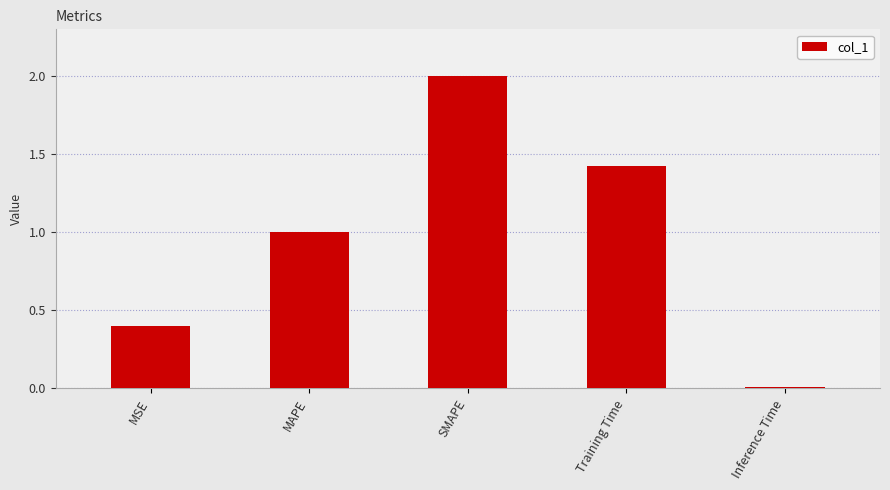

Rank the categories by value from highest to lowest.

SMAPE, Training Time, MAPE, MSE, Inference Time